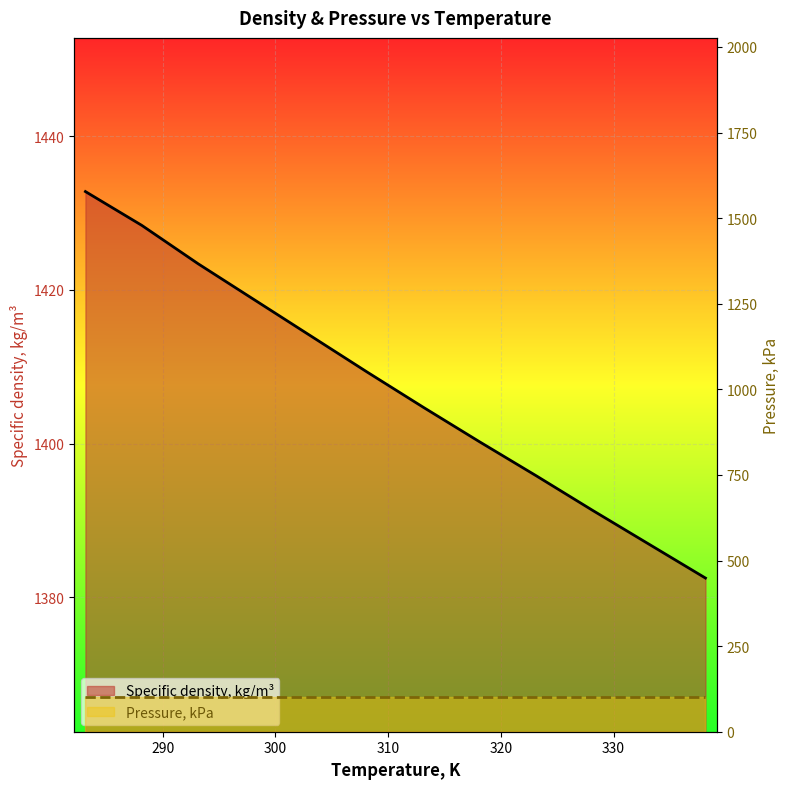

What is the label of the 1st point from the left?

283.15